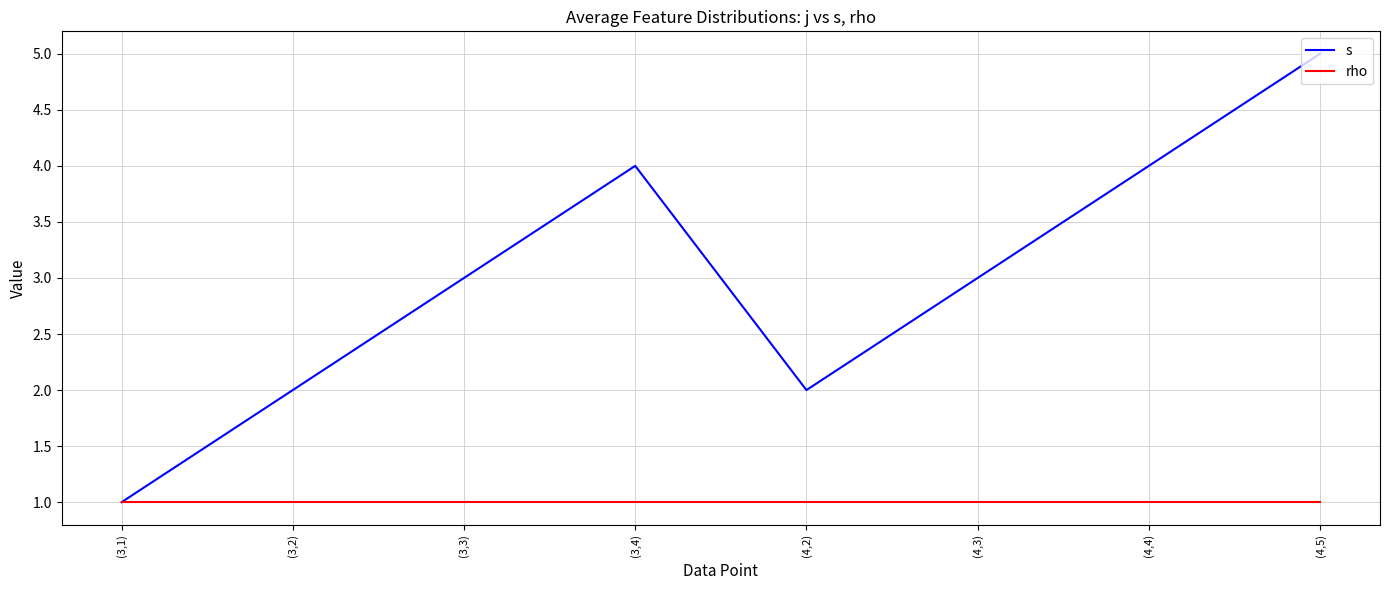

Which series has the largest range (max minus min)?

s